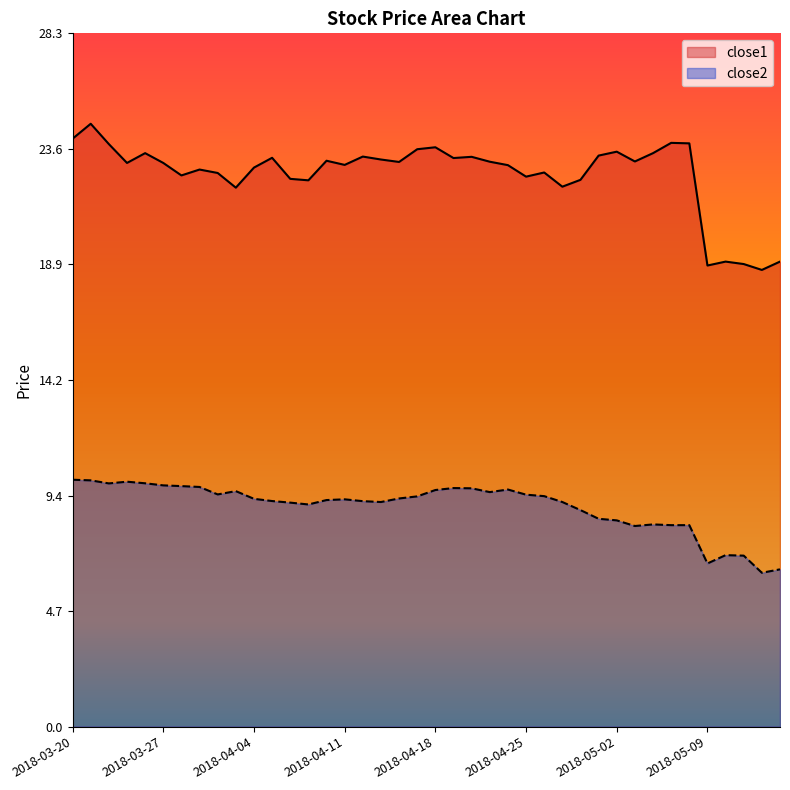

Where is close1 nearest to the value 21?

2018-04-03